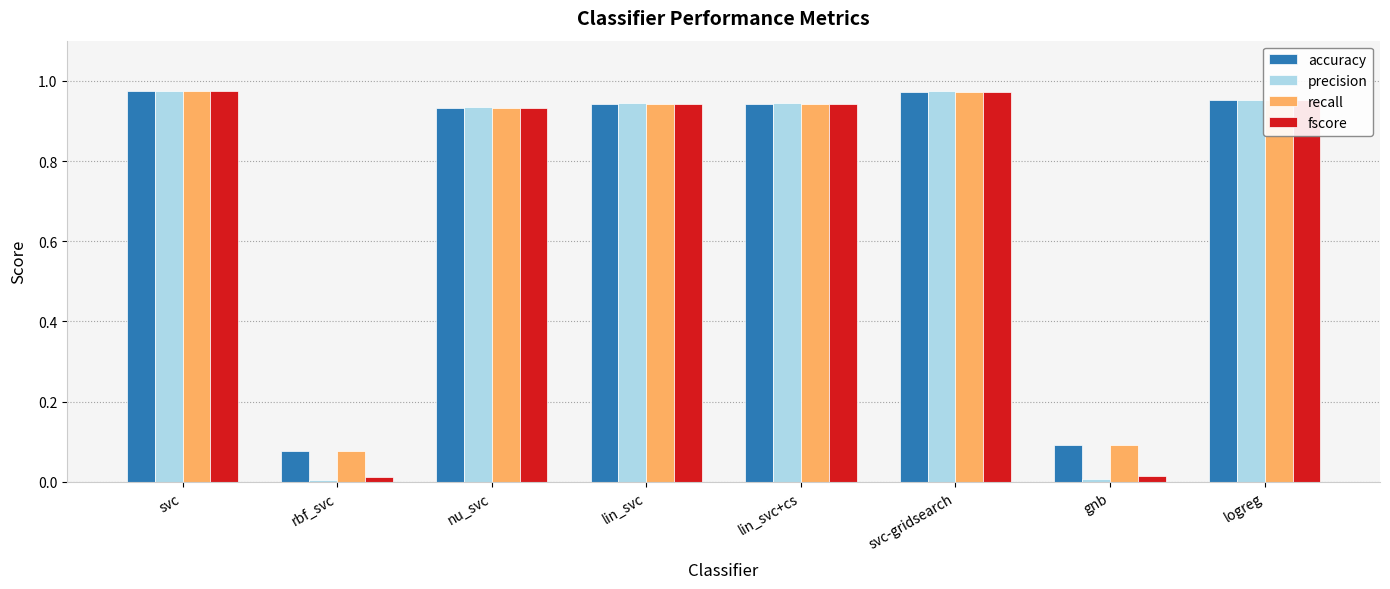

Is the value of fscore at rbf_svc greater than the value of recall at svc-gridsearch?

No